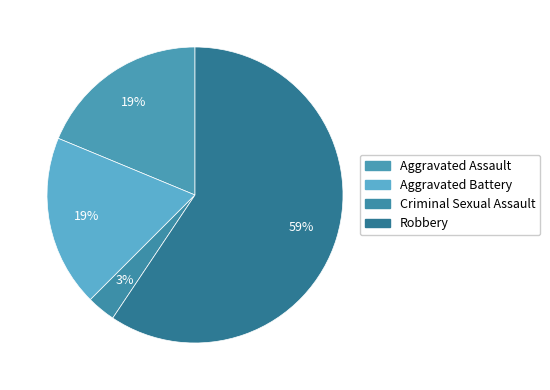

Does Robbery represent more than half of the total?

Yes